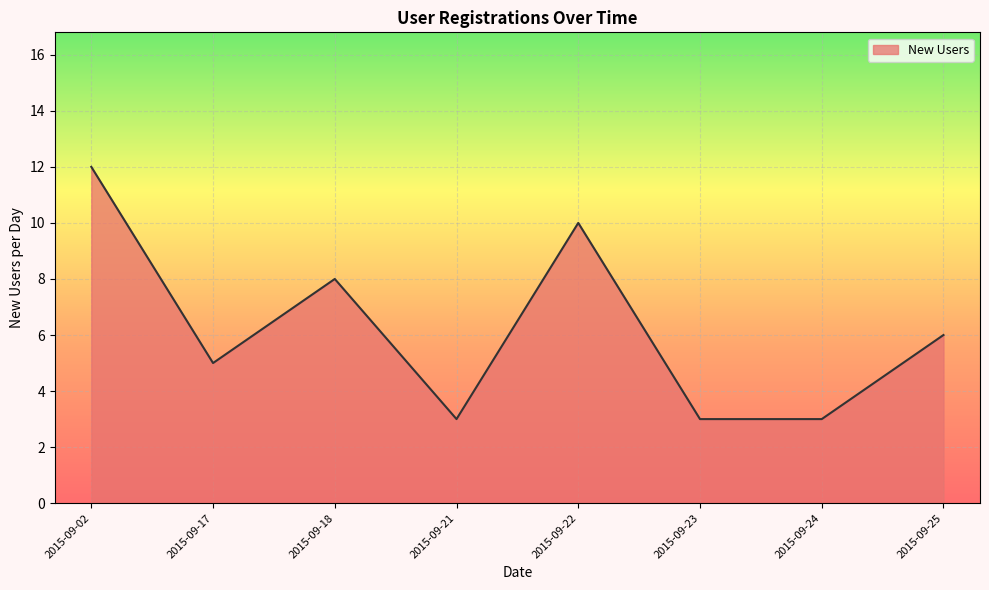

The chart shows a value of 3 at 2015-09-25. True or false?

False